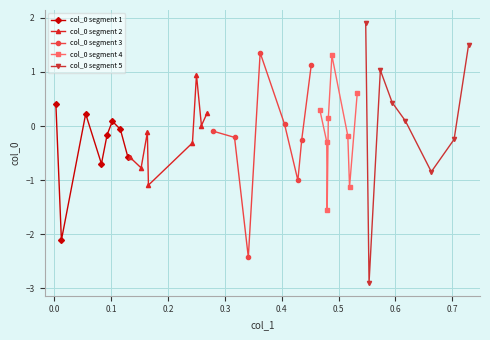

What is the value of the col_0 segment 1 point at the 3rd from the left?

0.2